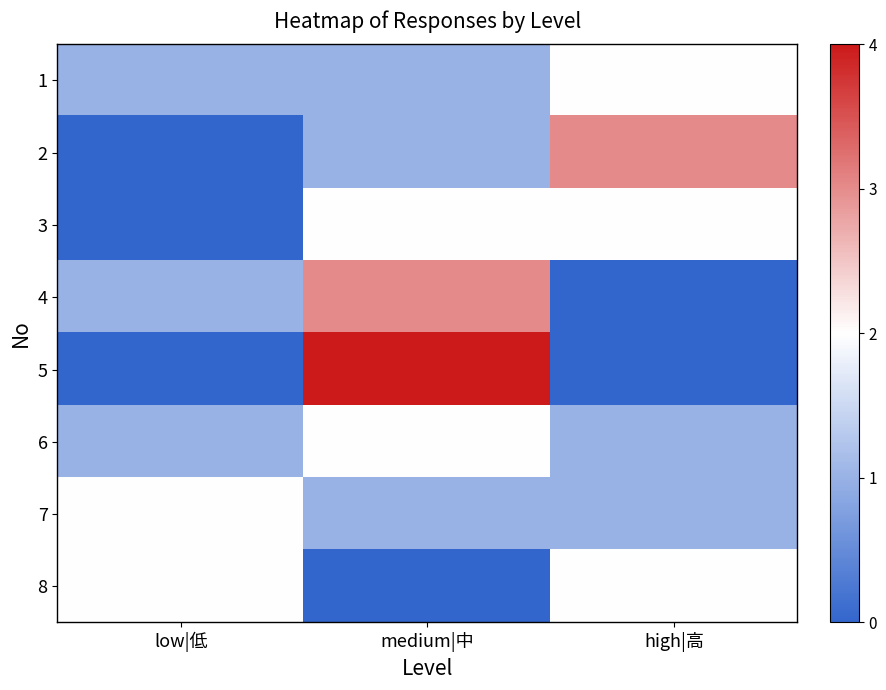

Which label corresponds to the largest value in the chart?

medium|中